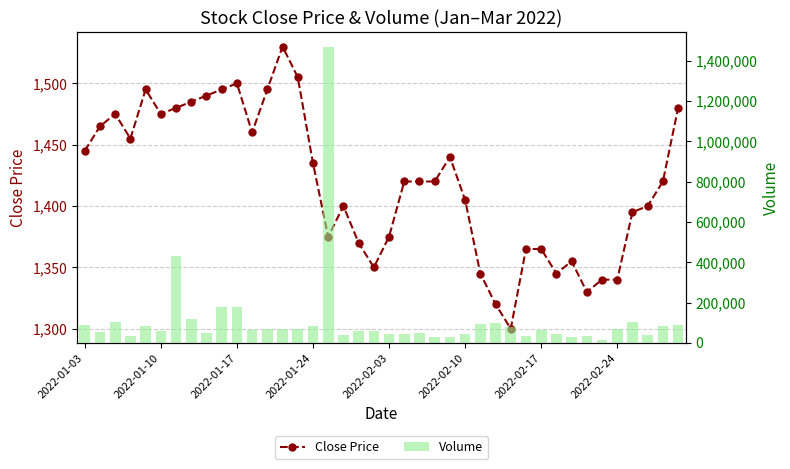

What is the spread (max minus min) of values at 37?

37484